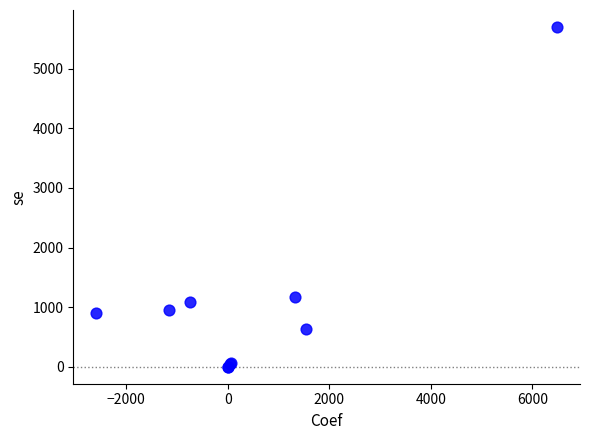

What Y value in the scatter plot is closest to 2850?

1170.5